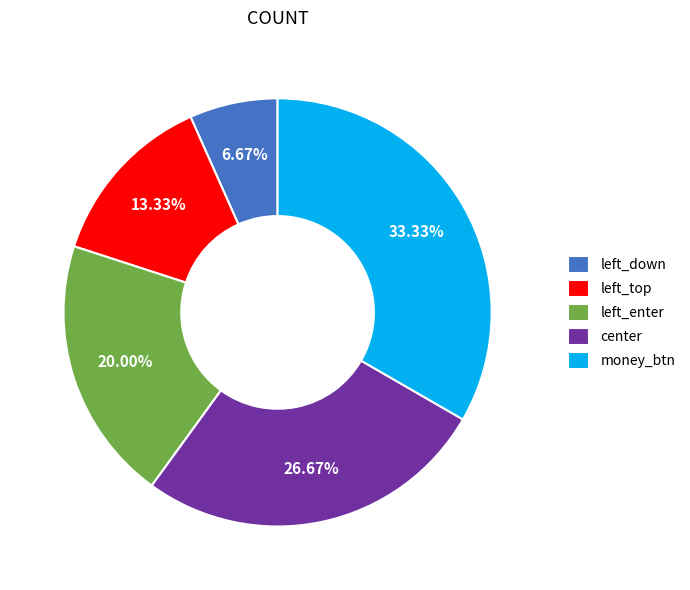

Is left_enter the majority of the pie?

No